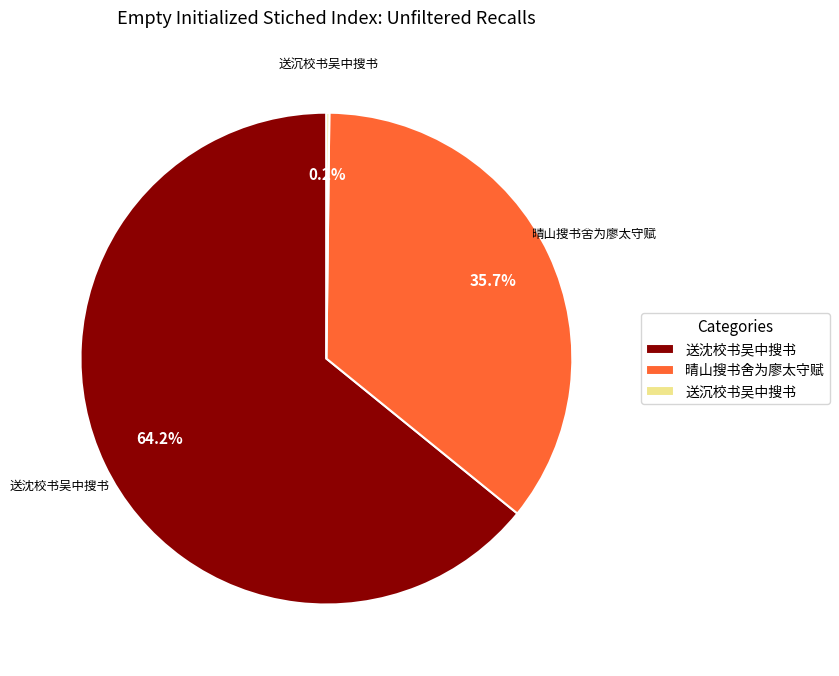

Is the sum of 送沈校书吴中搜书 and 晴山搜书舍为廖太守赋 greater than half?

Yes